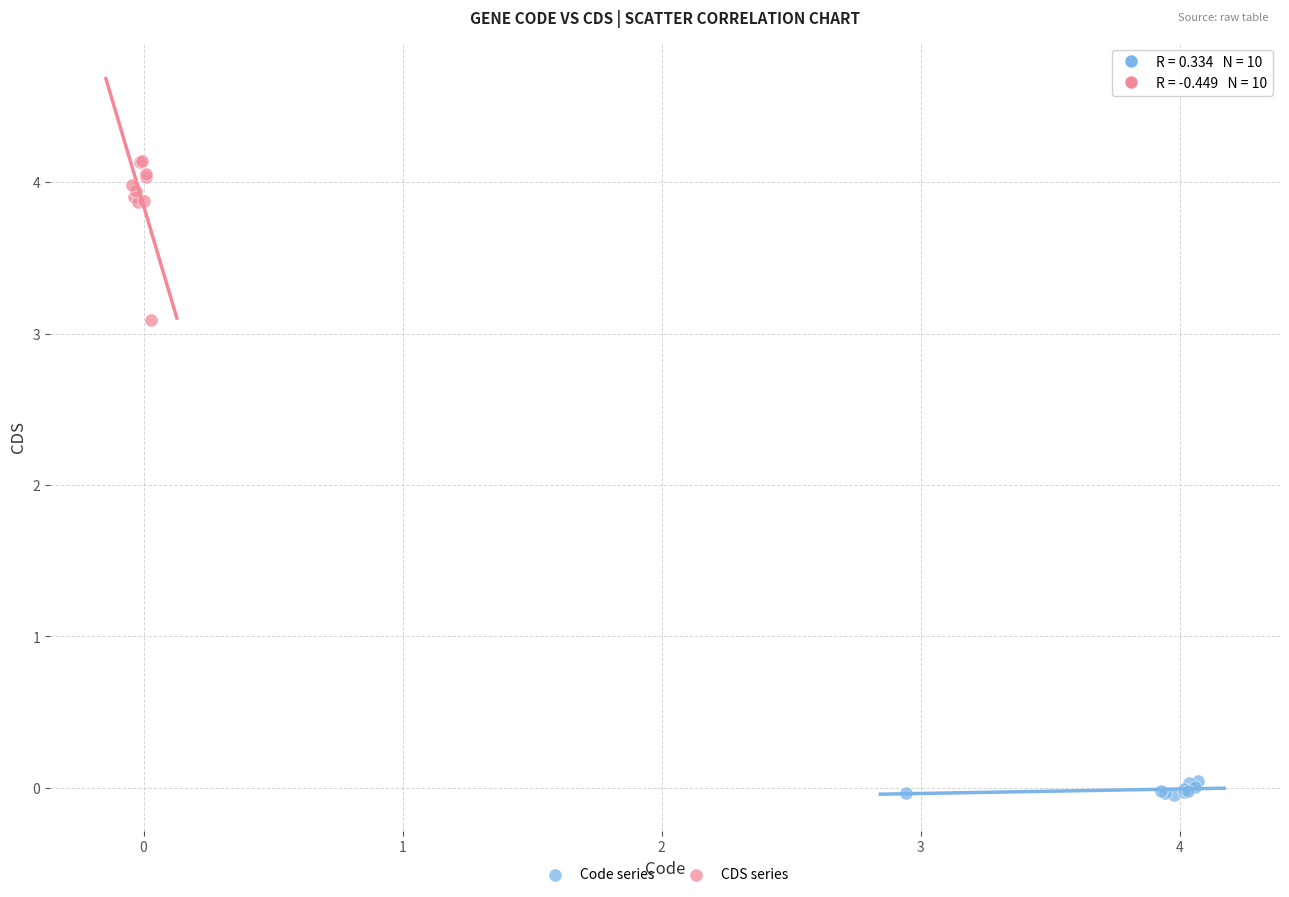

Which series contains the lowest Y value?

Code series